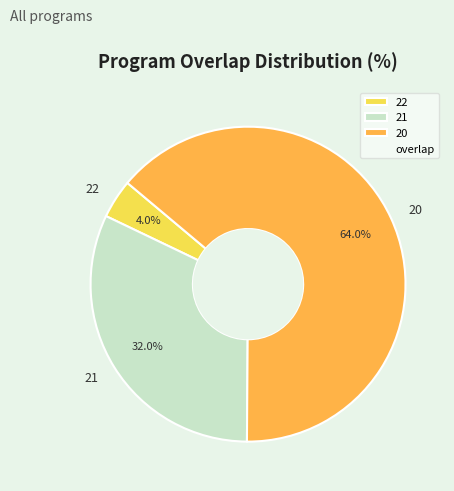

Count the number of slices in the pie.

3